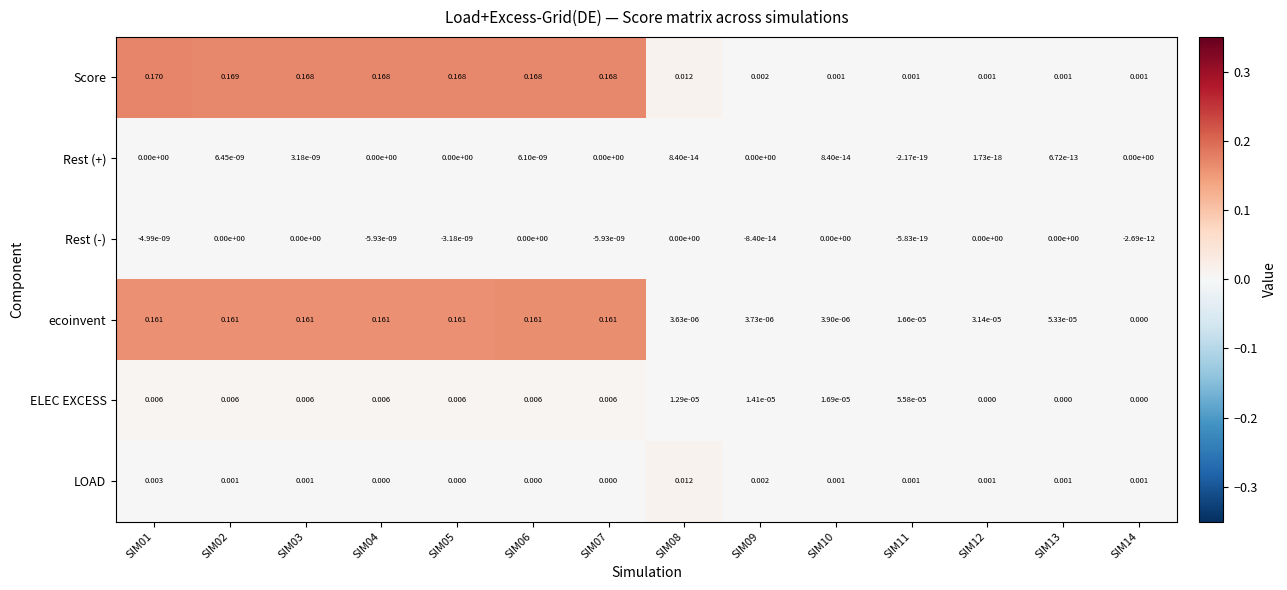

Rank the series by their maximum value, from highest to lowest.

Score, ecoinvent, LOAD, ELEC EXCESS, Rest (+), Rest (-)